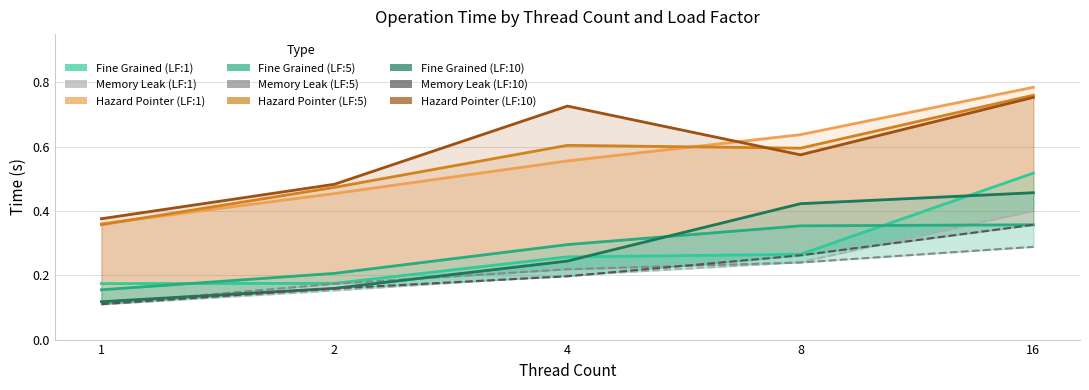

What is the difference between the maximum and minimum values in the Memory Leak (LF:10) series?

0.2